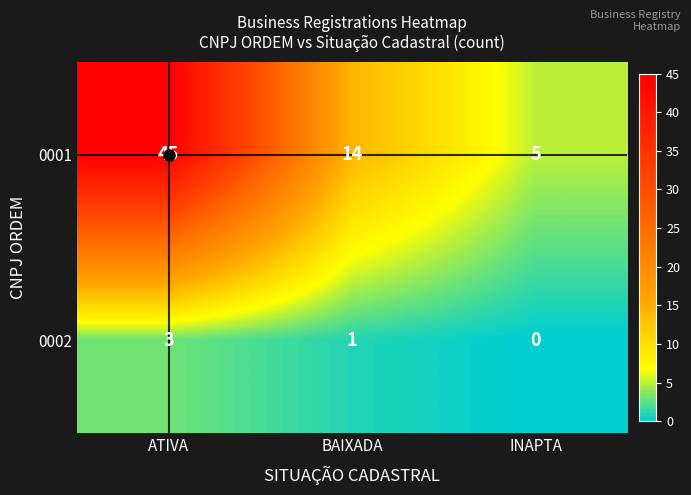

Is it true that 0002 equals -1 at INAPTA?

False